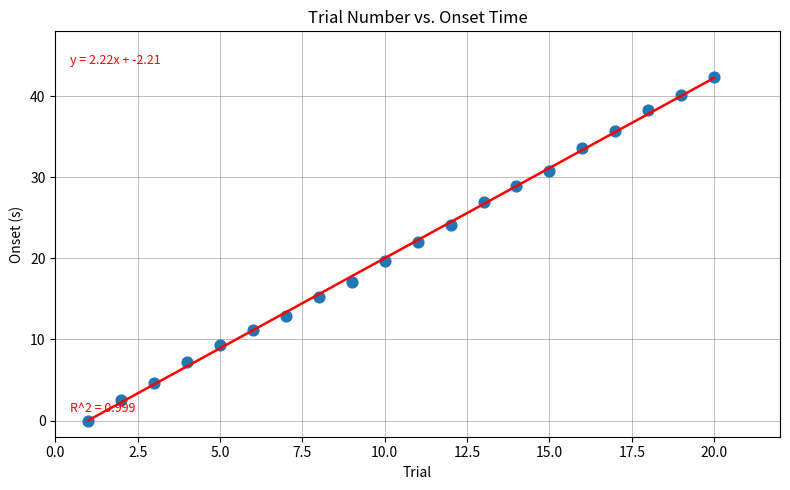

What is the range of Y values (max minus min)?

42.4